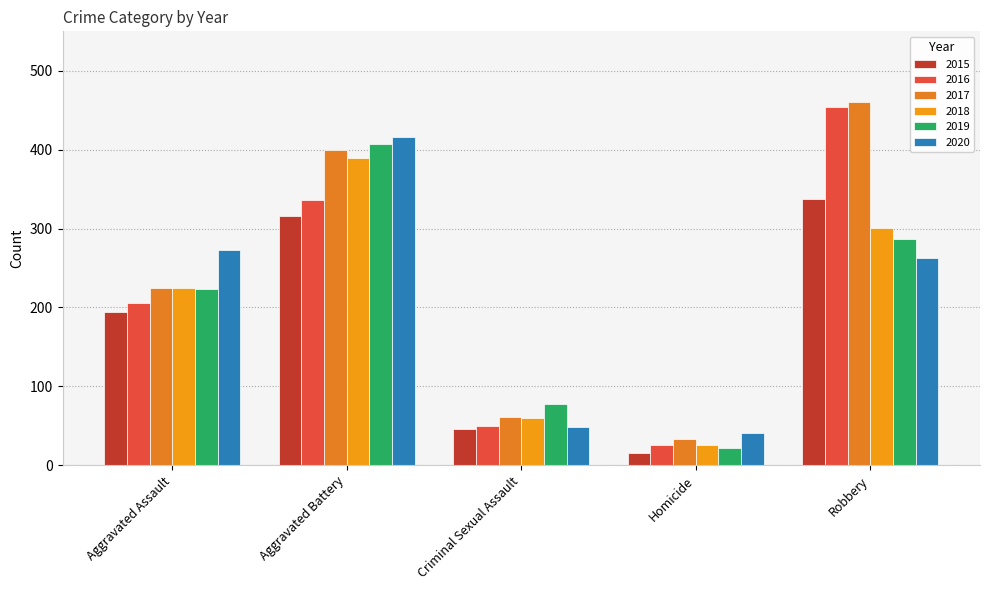

At which category does the chart reach its peak across all series?

Robbery